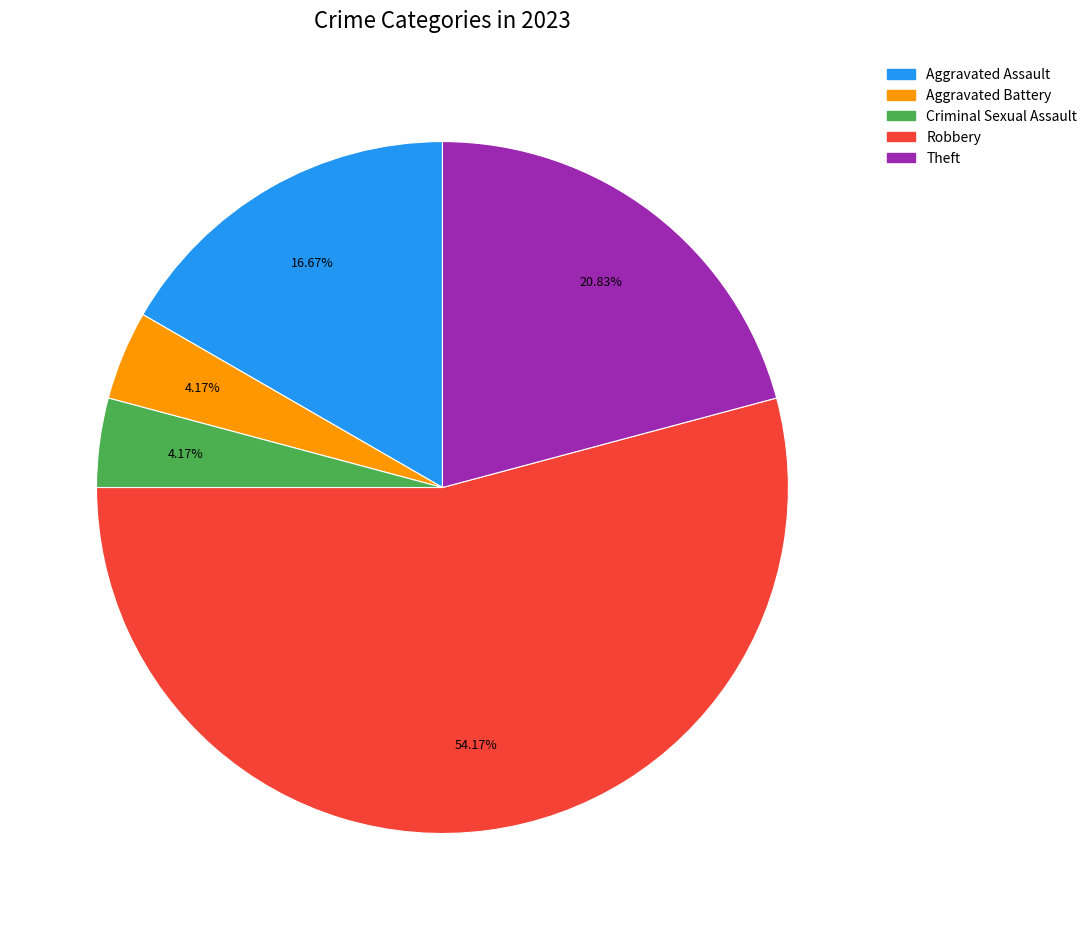

The Theft slice represents 36% of the pie. True or false?

False